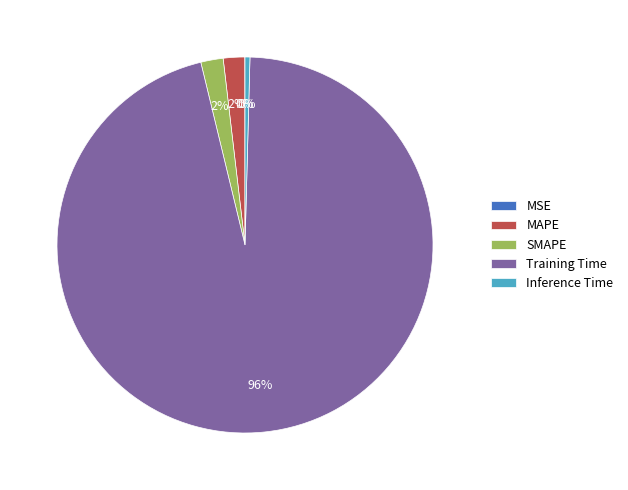

Is the sum of MAPE and Training Time greater than half?

Yes